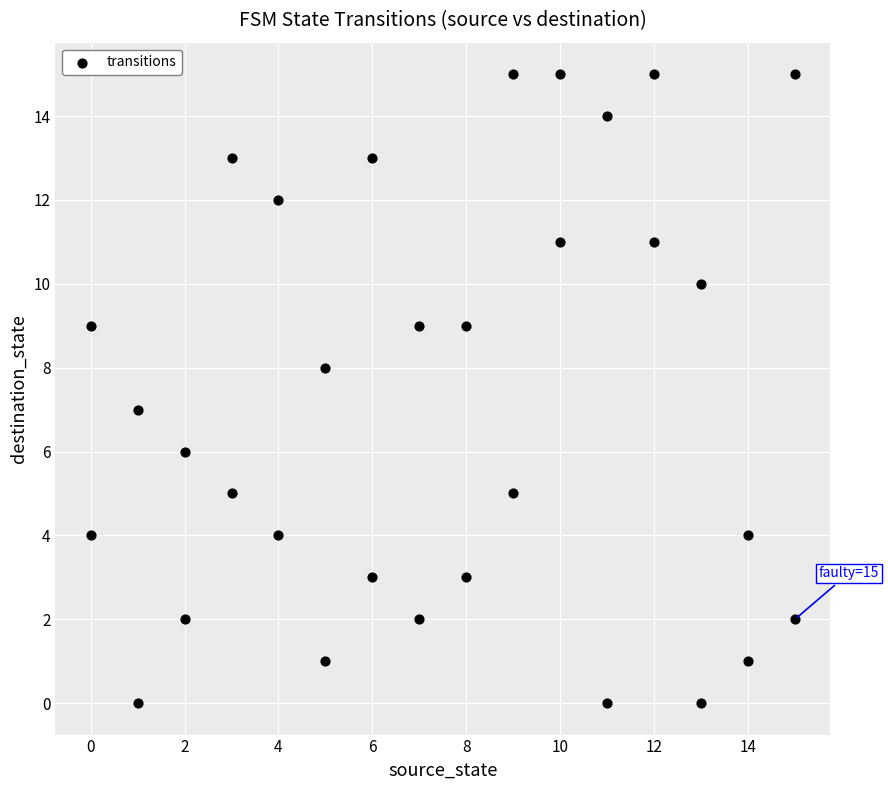

What is the range of X values (max minus min)?

15